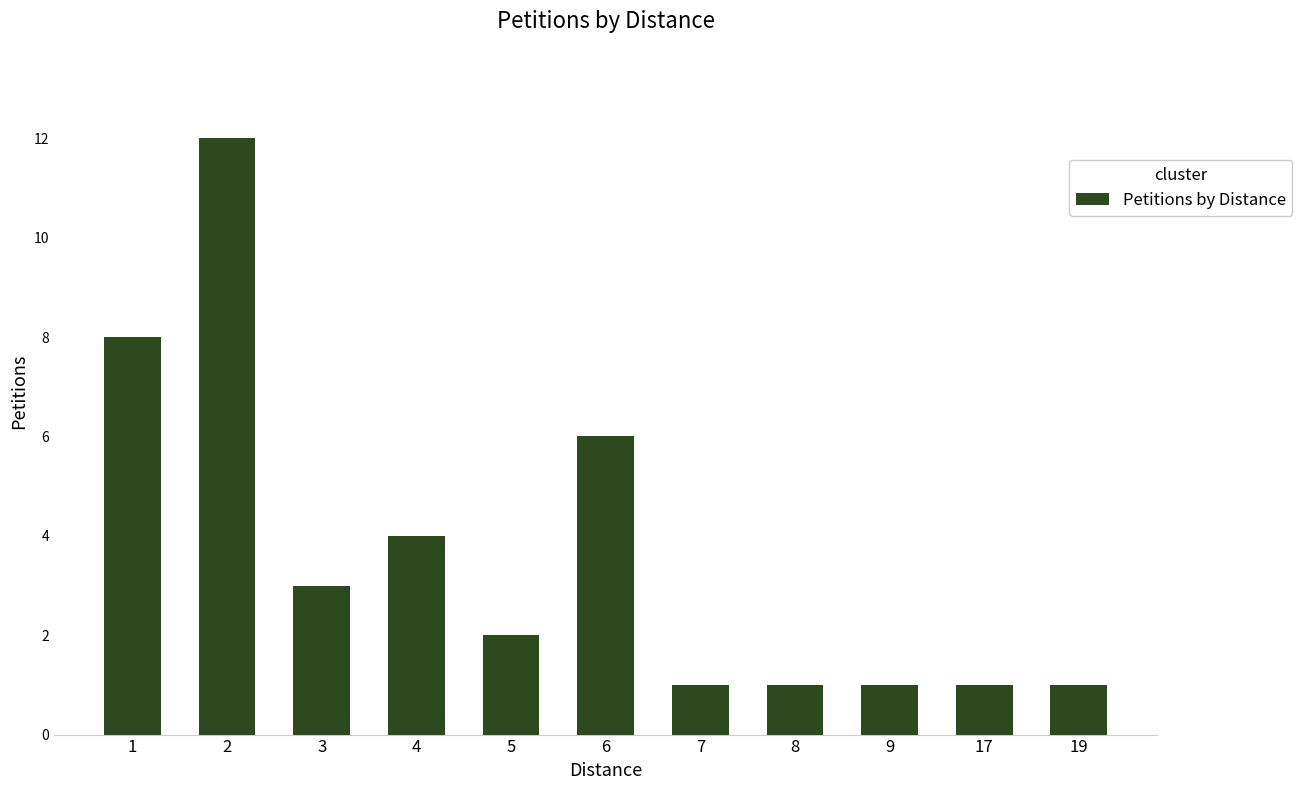

Is it true that the value at 8 is 1?

True